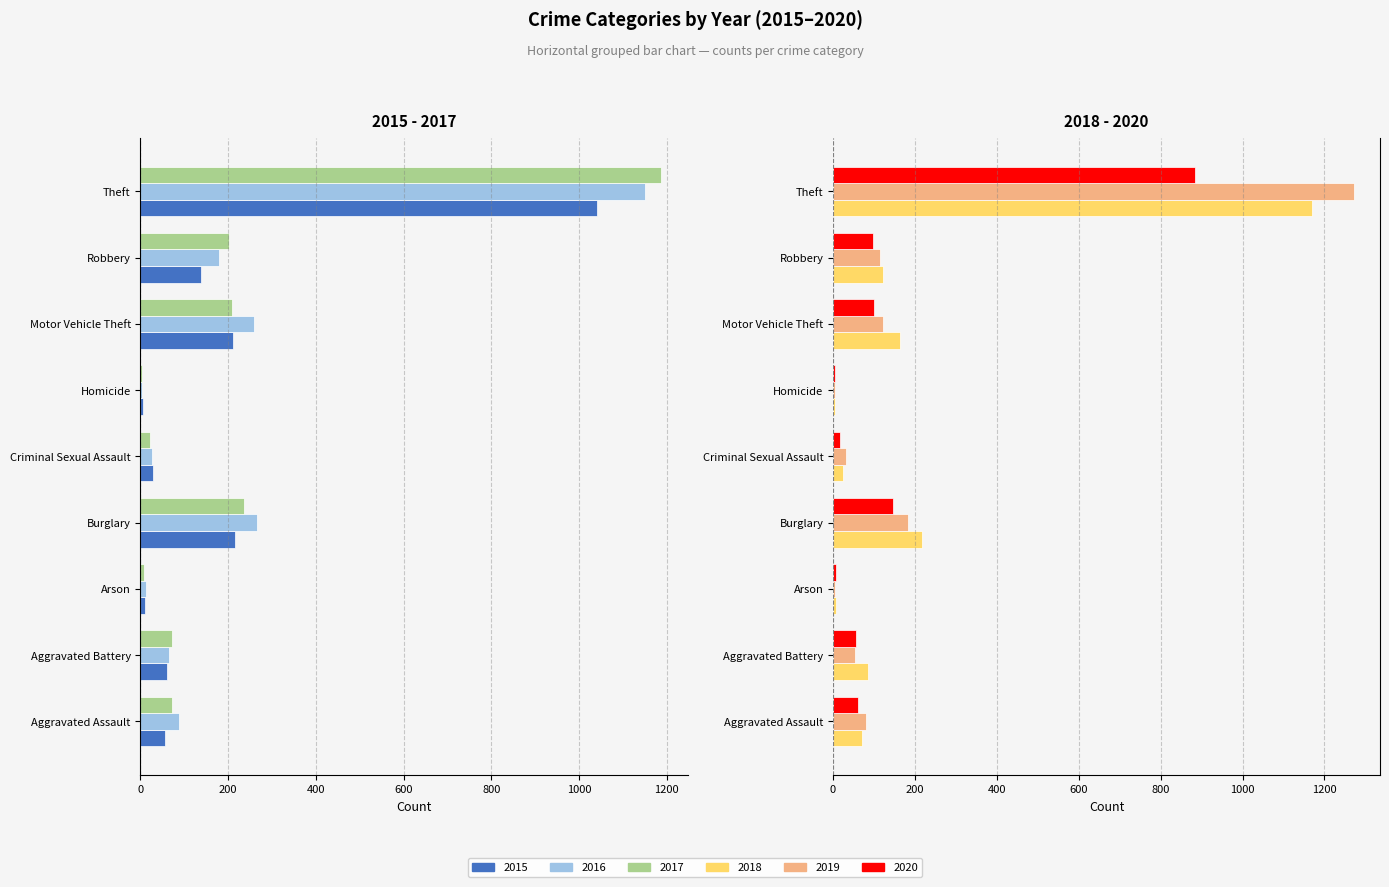

At which label does 2017 first exceed -72?

Aggravated Battery